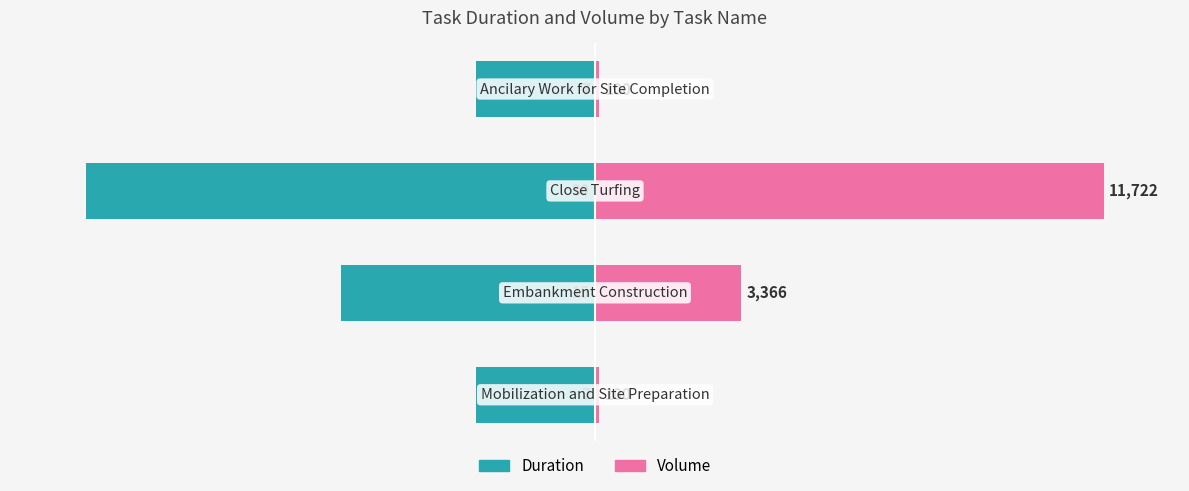

What is the difference between the highest and lowest values at 2?

200.0